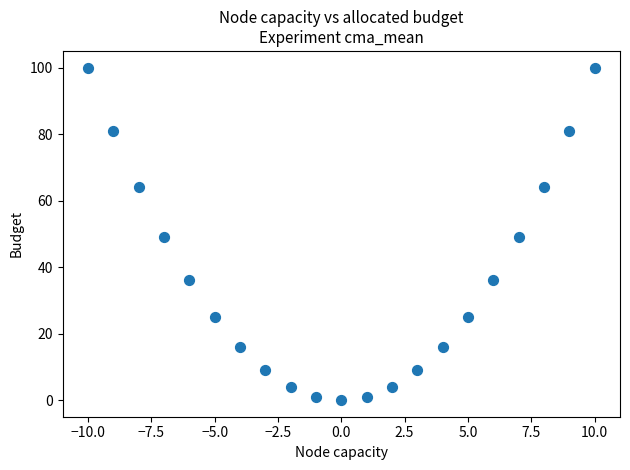

What is the range of X values (max minus min)?

20